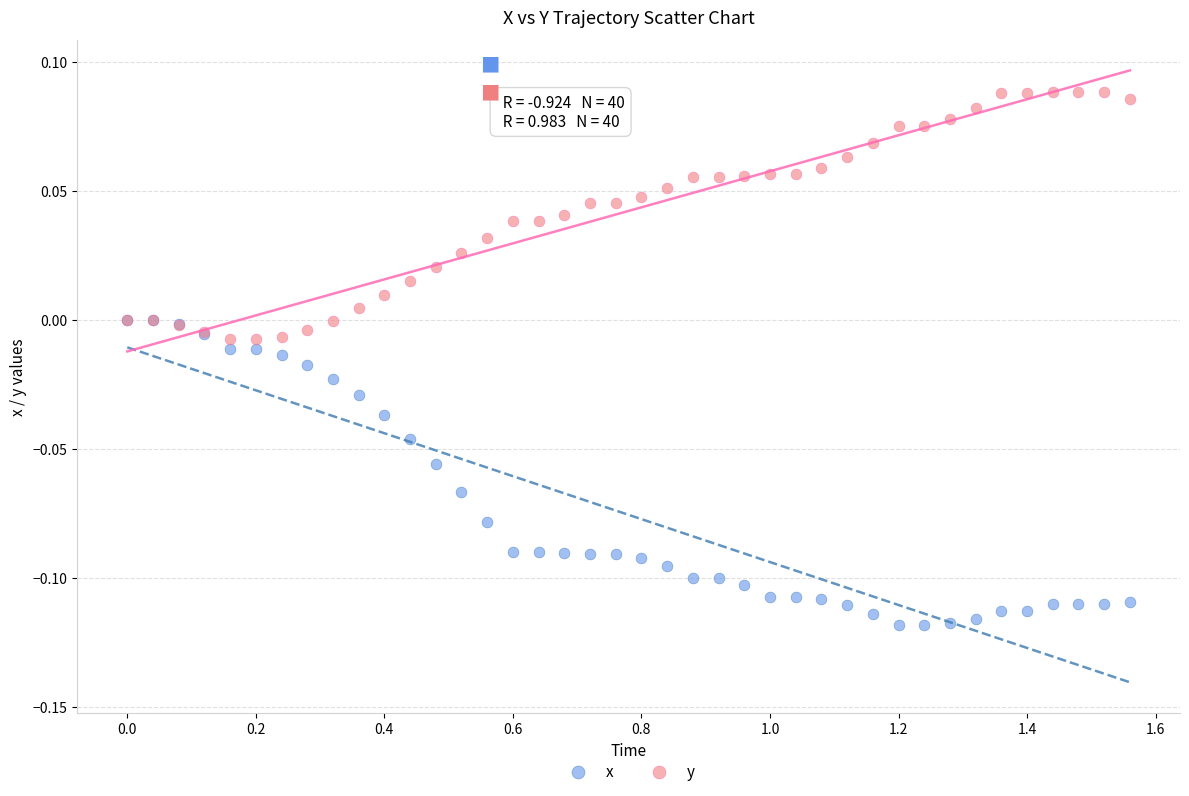

What are all the series names shown in the legend?

x, y